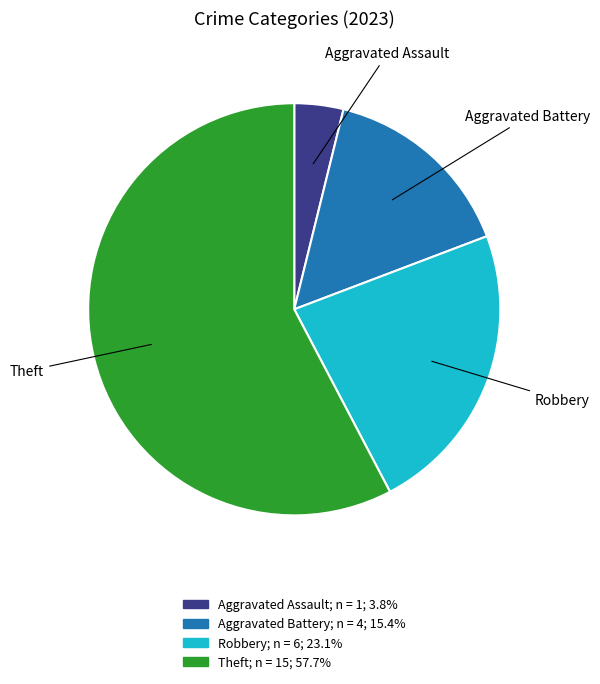

What is the ratio of the value at Robbery to the value at Theft?

0.4